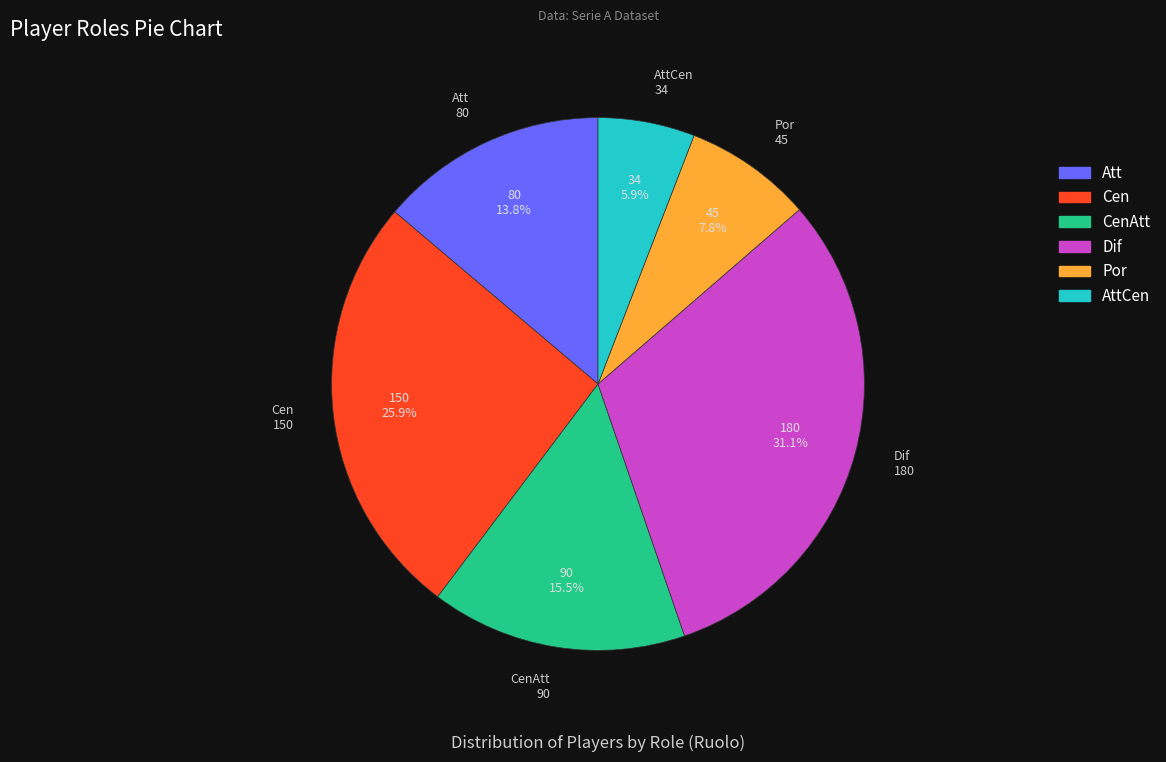

Does any single category account for the majority?

No